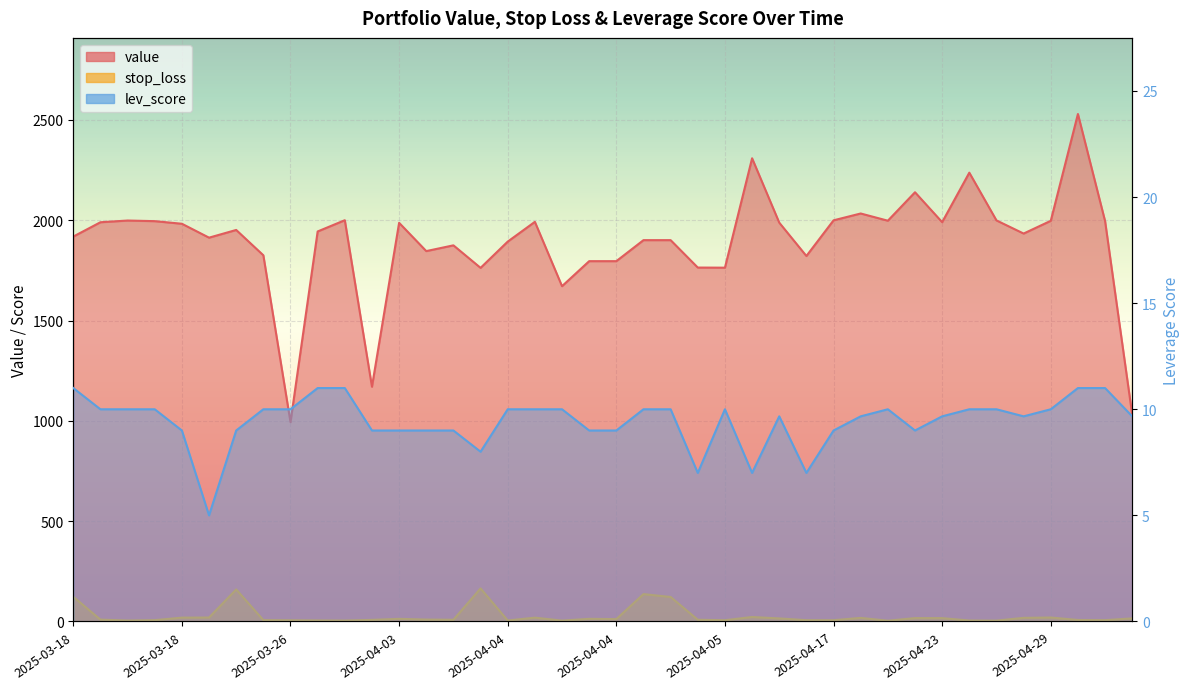

Which series has the largest total across all categories?

value